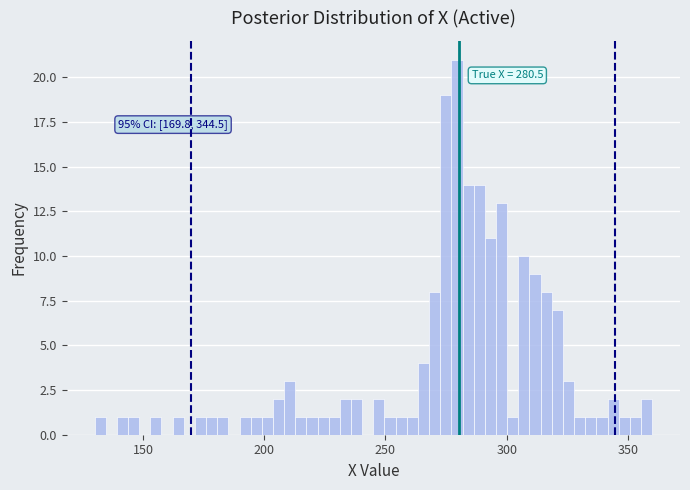

Read against the x-axis, roughly where is the centre of the tallest bar?

280